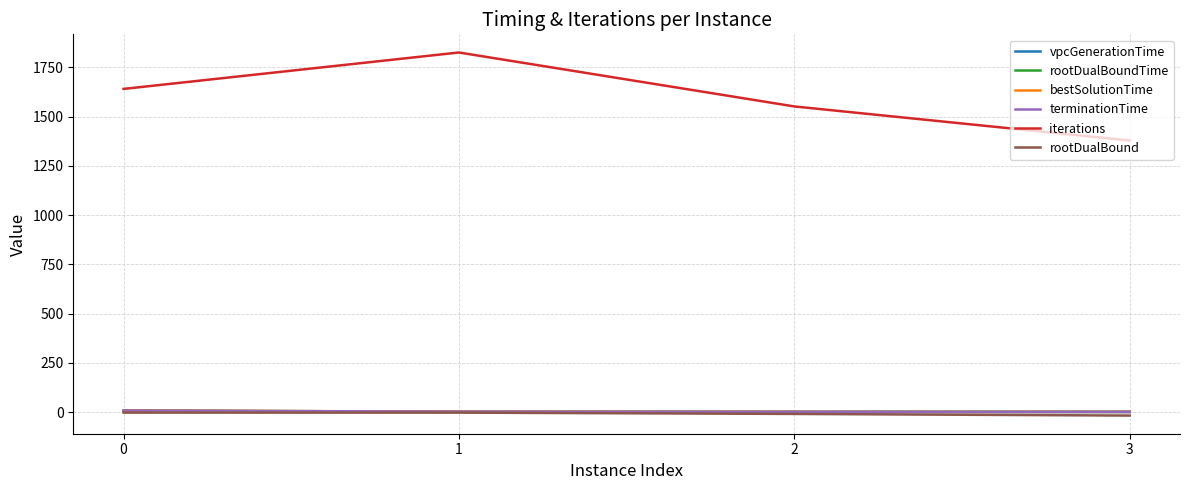

Which series has the largest total across all categories?

iterations